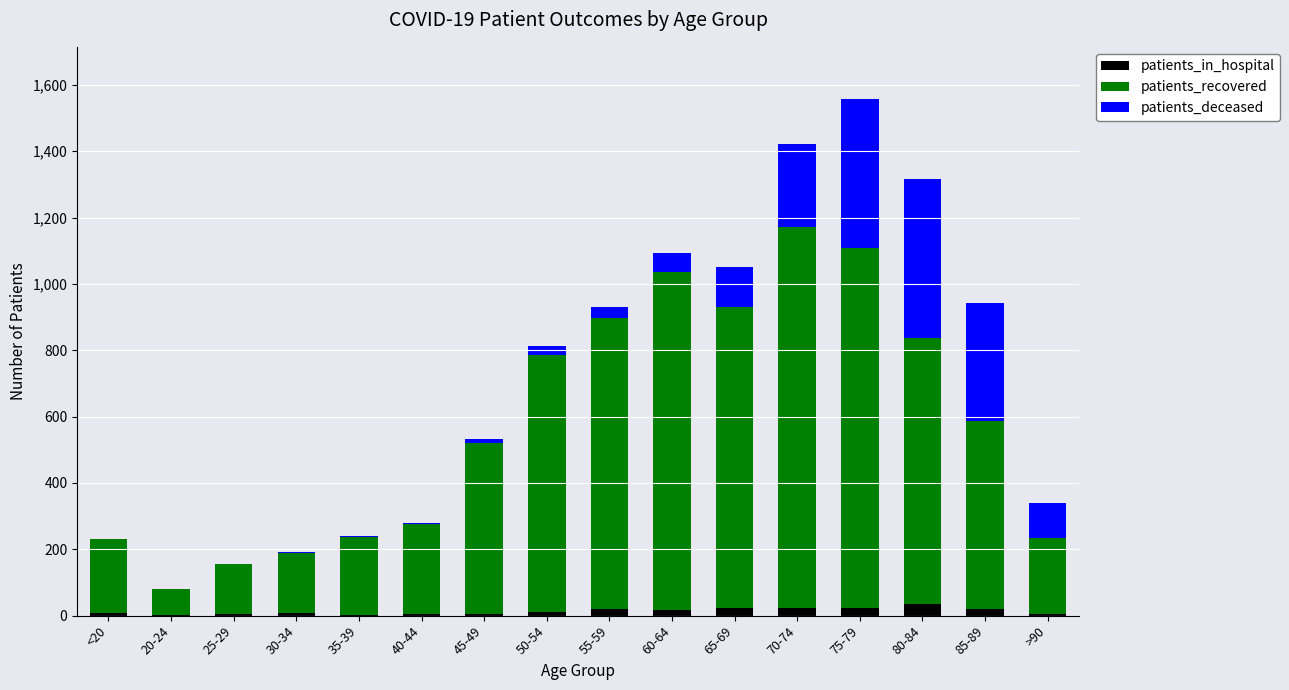

At which category is the sum across all series the highest?

75-79